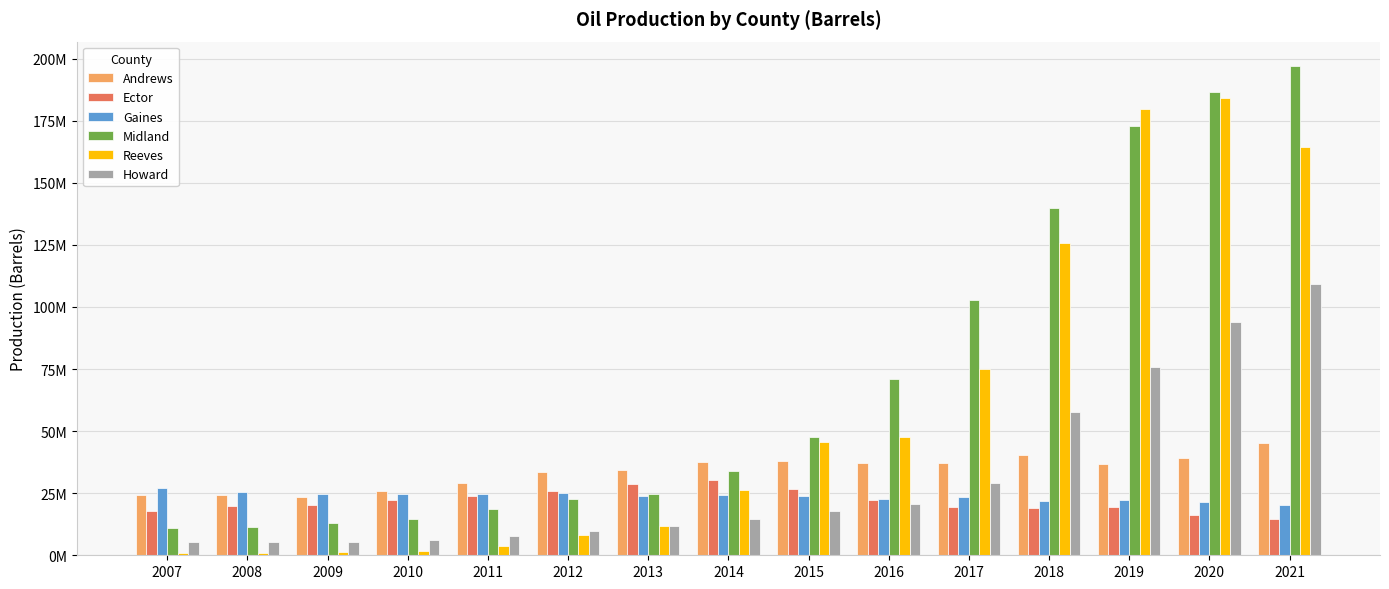

Reading left to right, transcribe all the data shown in this chart.

Andrews: 24178761	24369428	23628385	25823955	28935029	33338688	34520630	37555611	37981847	37048485	37325061	40488459	36909973	39071677	45308665
Ector: 17913776	19923332	20338059	22280878	23899143	25926191	28903553	30457356	26639290	22200109	19610121	19056344	19436088	16297199	14792931
Gaines: 26929577	25503512	24640825	24664762	24790879	24907255	23721290	24075658	23984246	22525286	23637152	21712881	22073030	21648240	20228483
Midland: 11115499	11423665	13148479	14797950	18605131	22809453	24676655	33801872	47544327	71154992	102823812	140030437	172974361	186546832	197018460
Reeves: 896938	1019351	1146151	1614407	3876366	8040225	11617420	26406941	45495250	47694882	75003564	125565147	179592175	183978564	164495265
Howard: 5543747	5513381	5513794	6134105	7756679	9879214	11910315	14650271	17726558	20647268	29290226	57682771	75973008	93866494	109359495